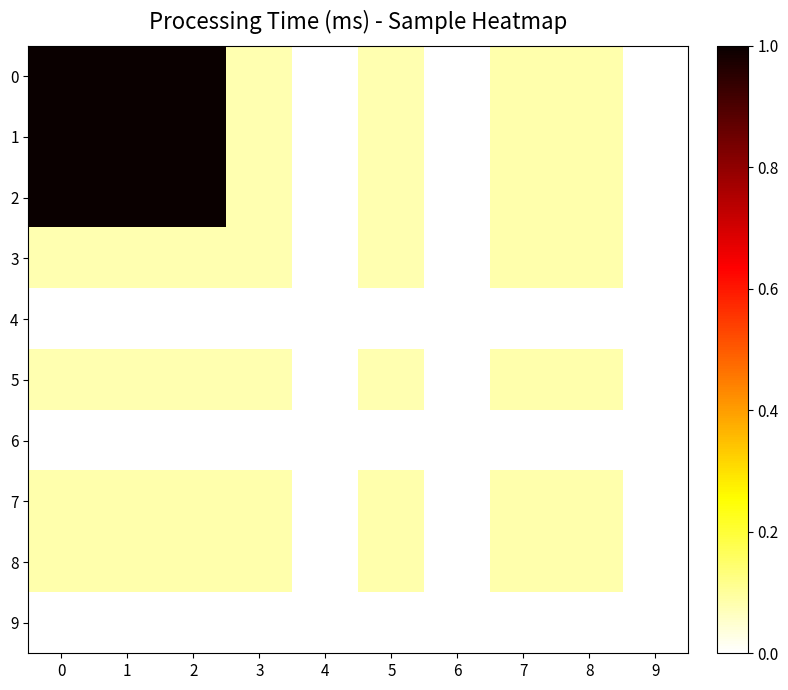

At how many categories does at least one series exceed 0?

10